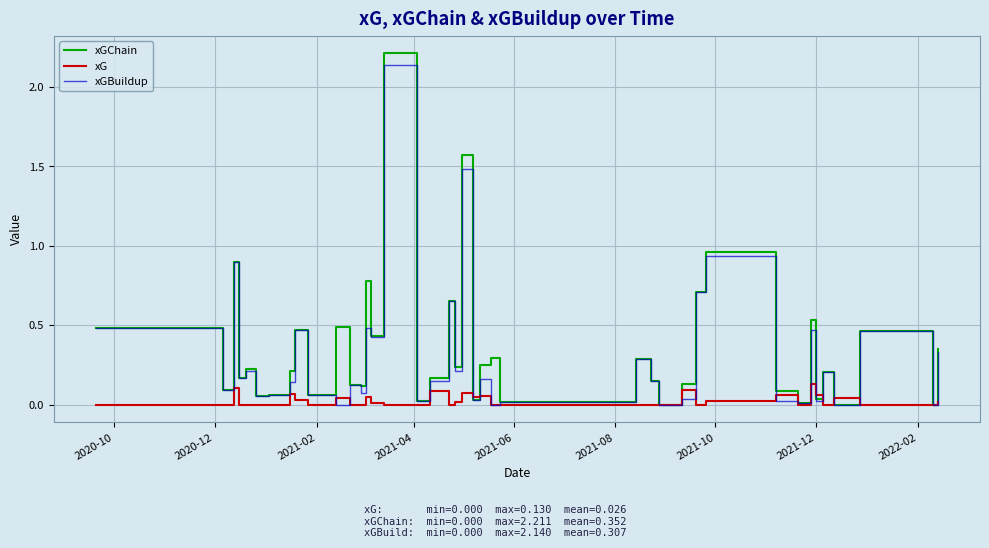

Which series has the widest spread of values?

xGChain